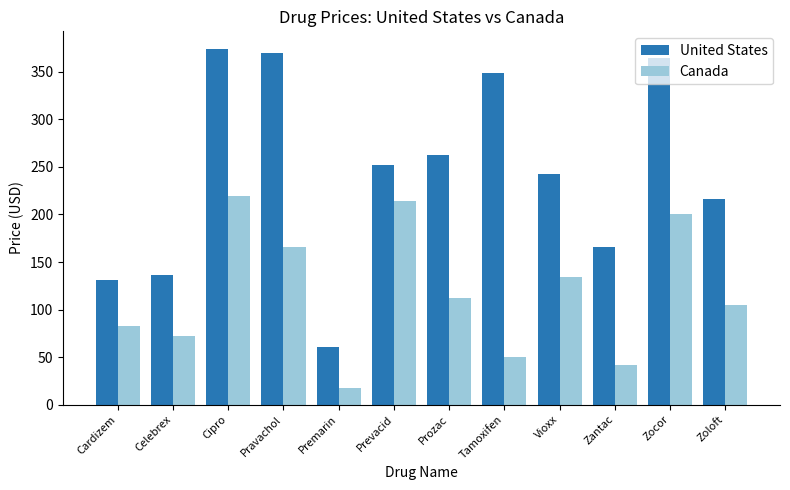

The United States series shows 46 at Cardizem. True or false?

False